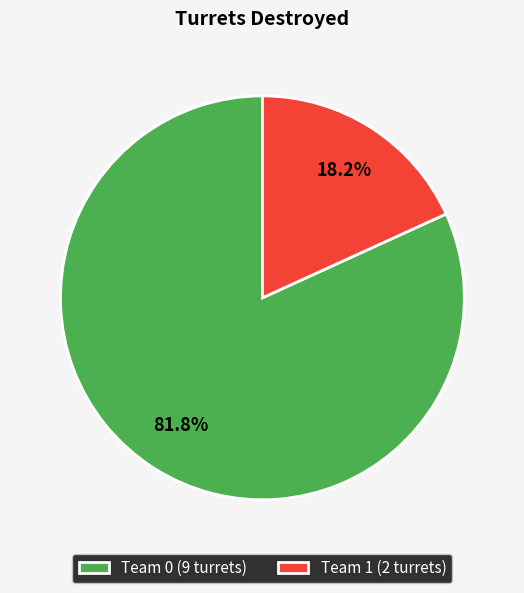

To the nearest percent, what is the difference between the Team 0 and Team 1 slice percentages?

64%